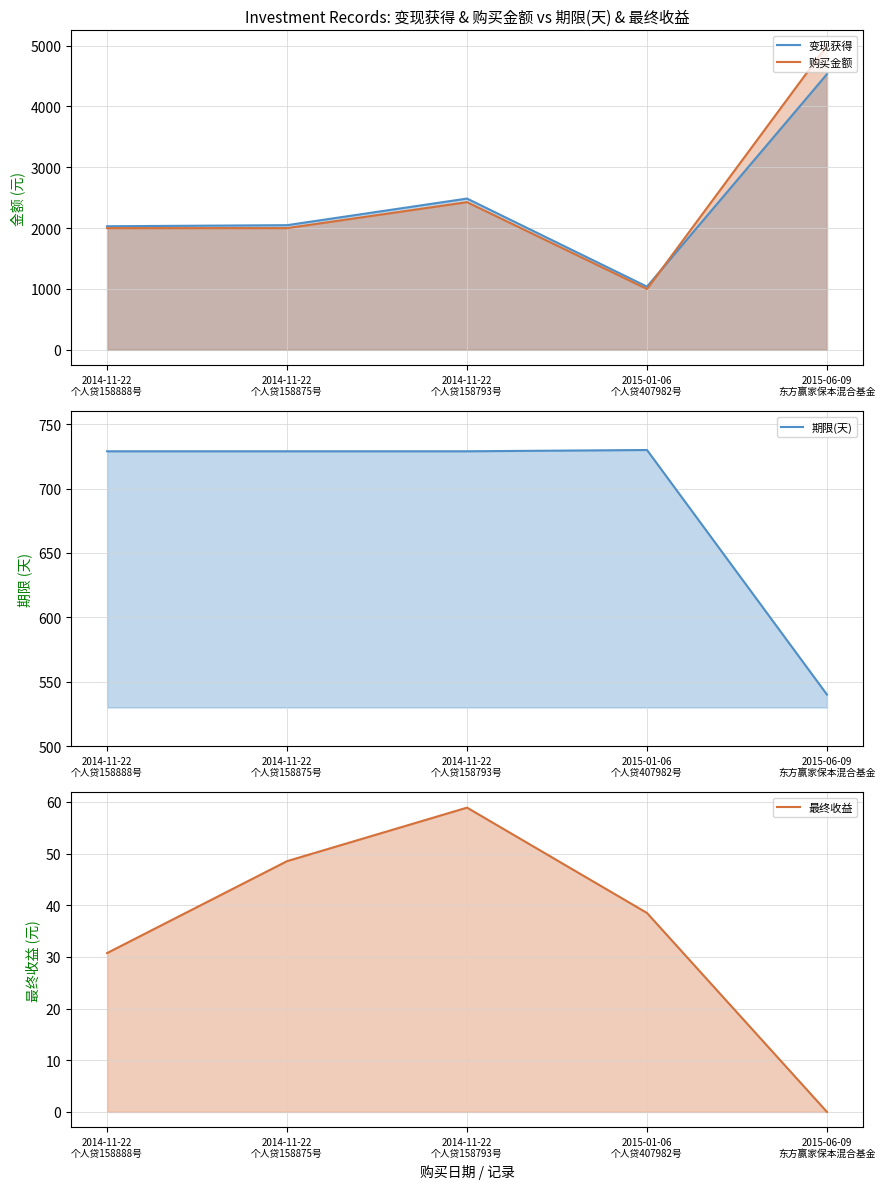

What is the label of the 4th point from the right?

2014-11-22
个人贷158875号